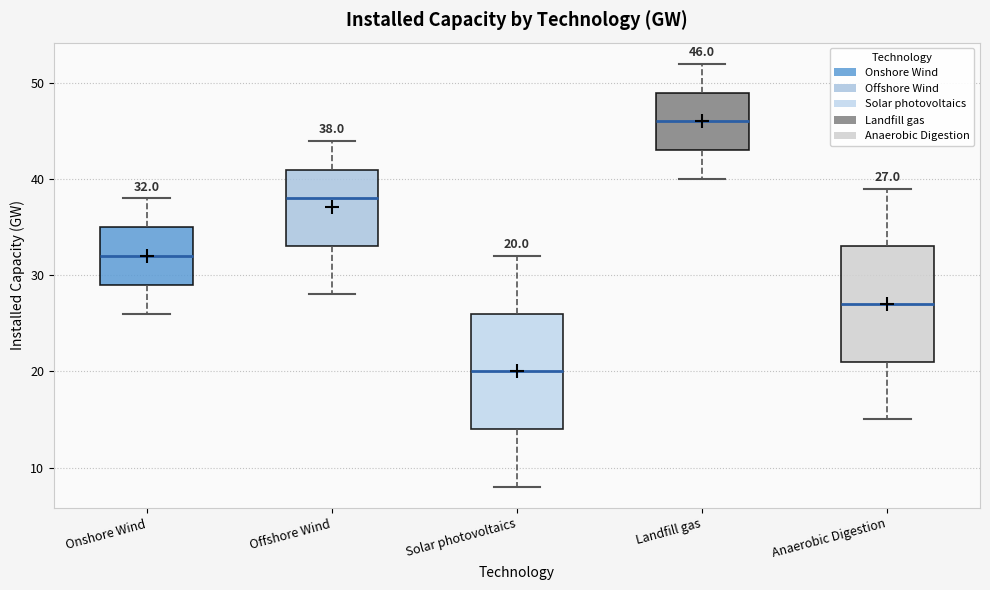

Which box has the lowest median line?

Solar photovoltaics